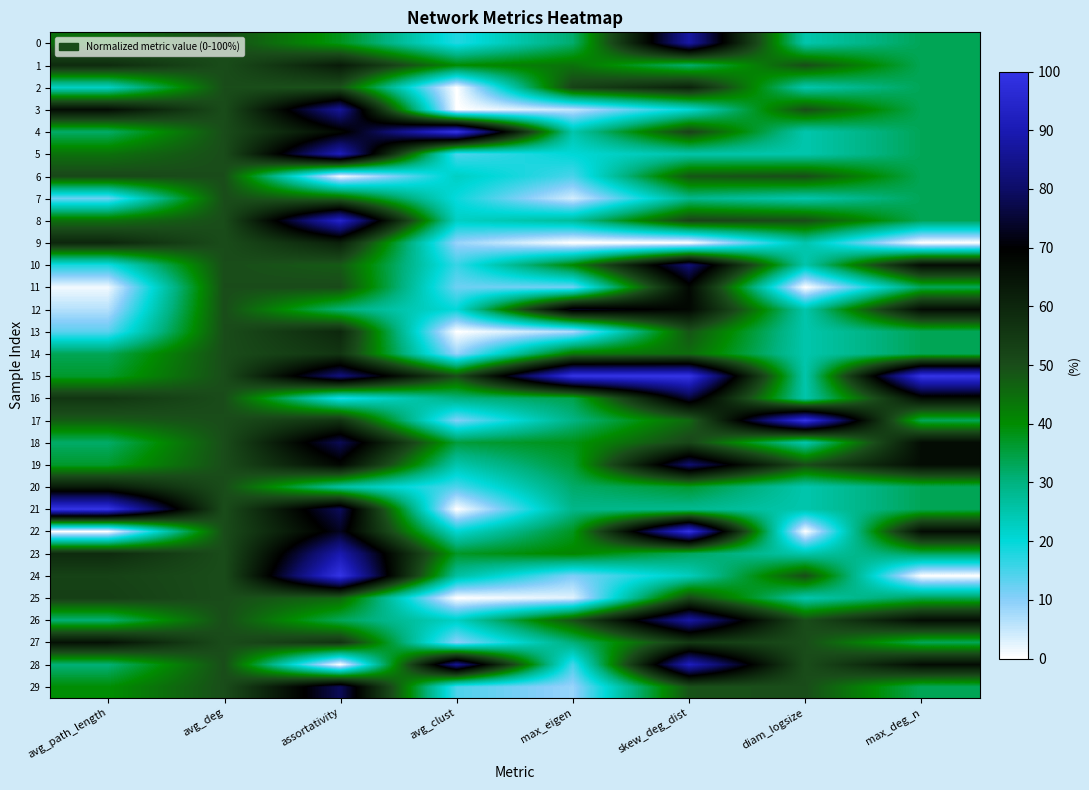

Which category has the lowest value across all series?

avg_clust